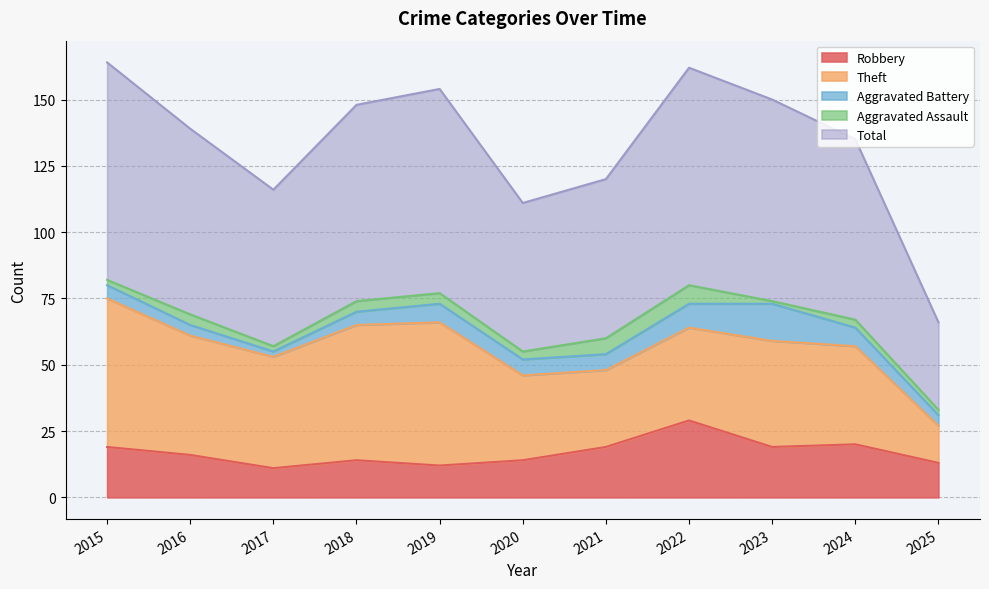

Rank the categories by Aggravated Assault value from highest to lowest.

2022, 2021, 2016, 2018, 2019, 2020, 2024, 2015, 2017, 2025, 2023